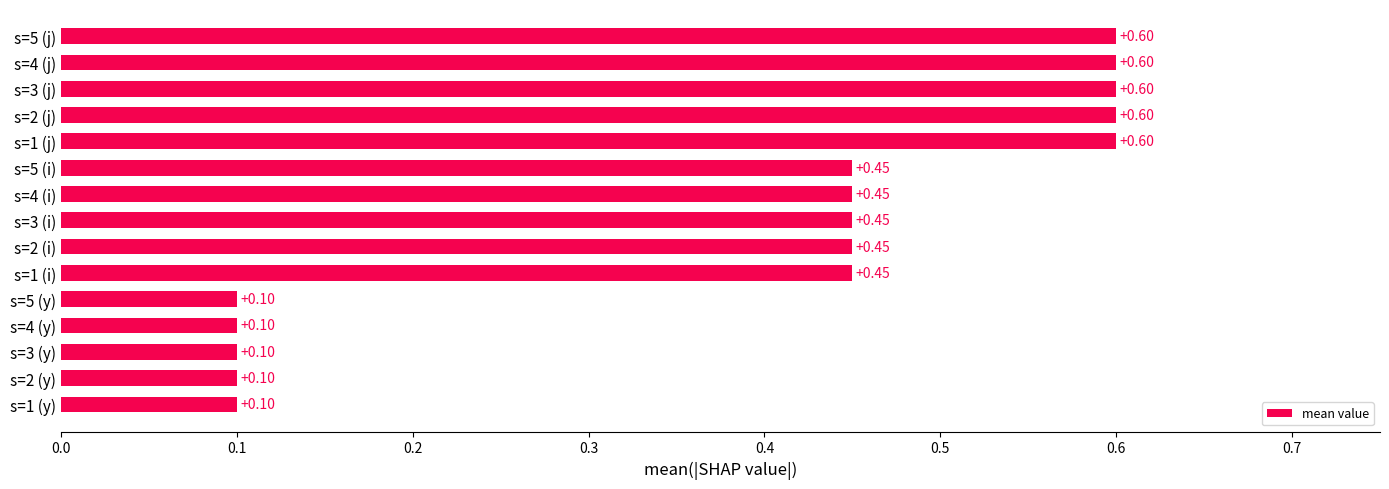

What is the sum of all values?

5.8